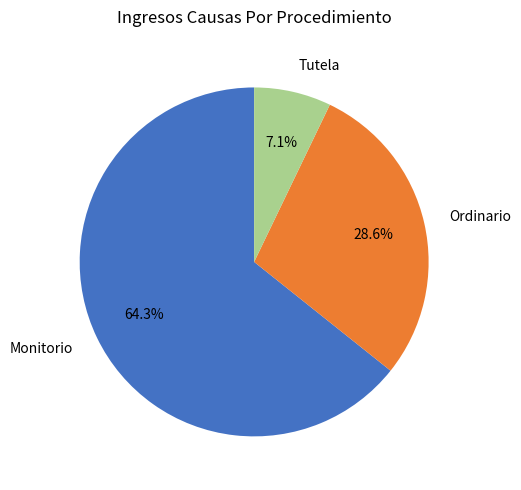

How many segments does this pie chart have?

3